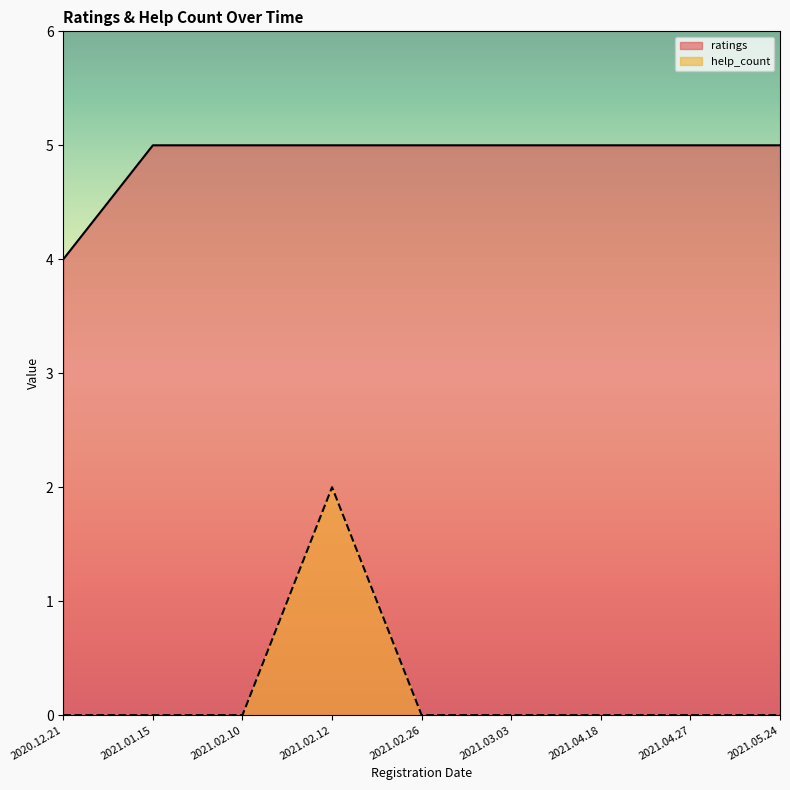

What is the label of the 9th point from the left?

2021.05.24